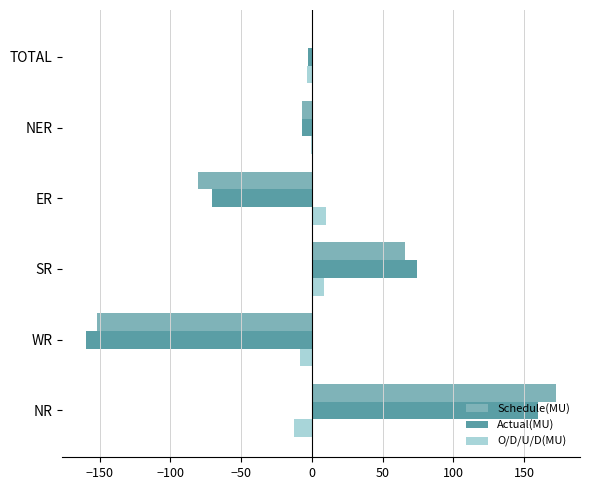

Count the number of categories in the chart.

6